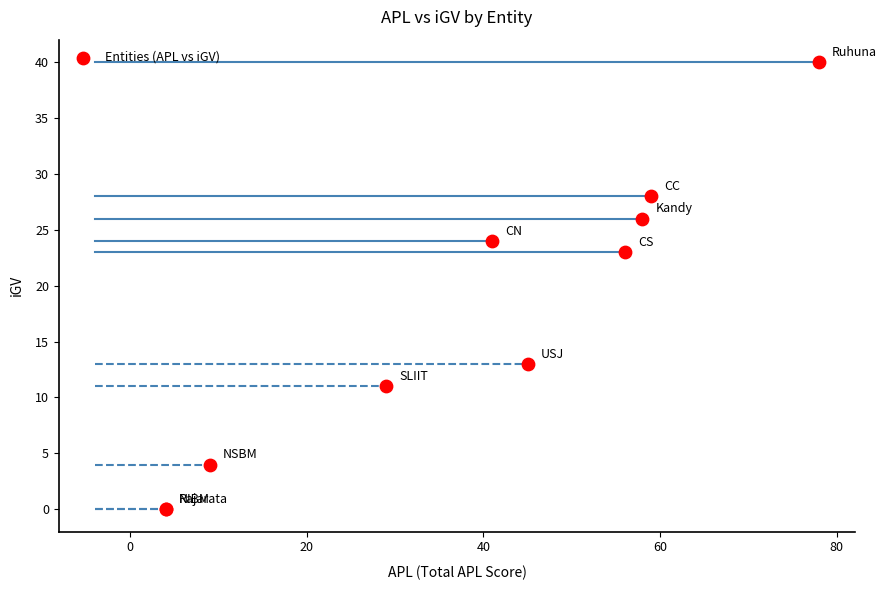

What Y value in the scatter plot is closest to 20?

23